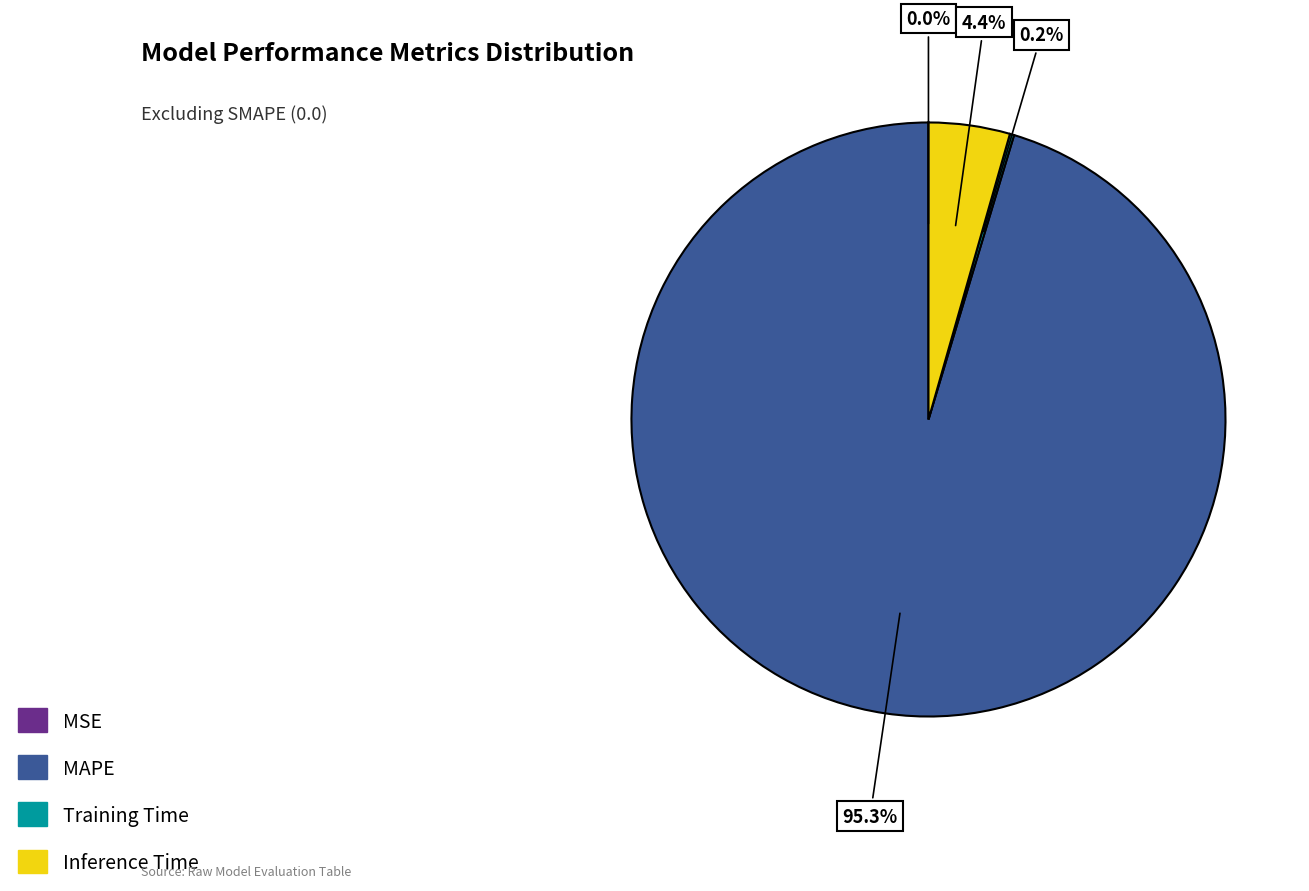

Which slice is the largest?

MAPE